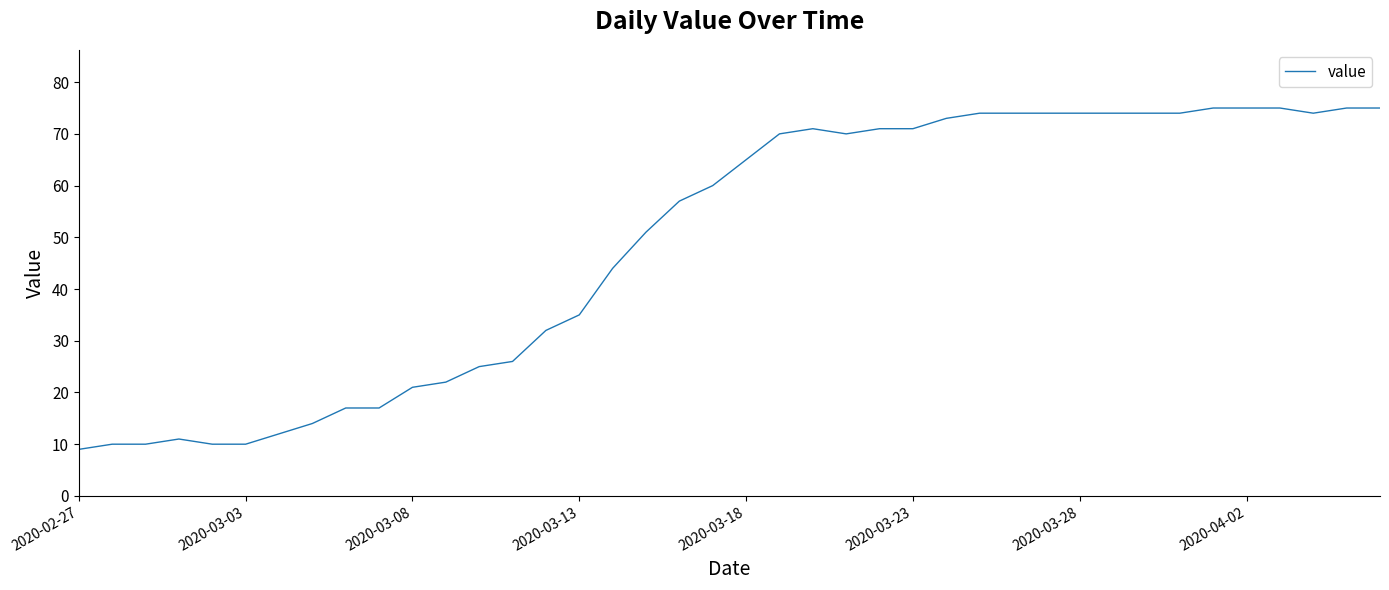

What is the difference between the maximum and minimum values?

66